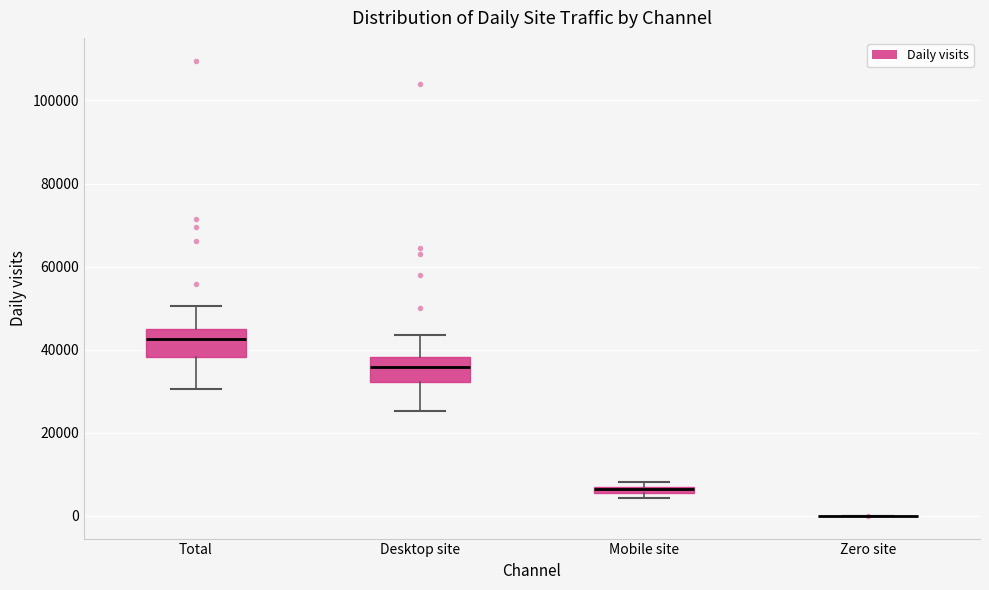

Where does the median line of the box for Total sit on the y-axis? The values are not printed on the chart, so give them approximately, as read against the axis.

42000